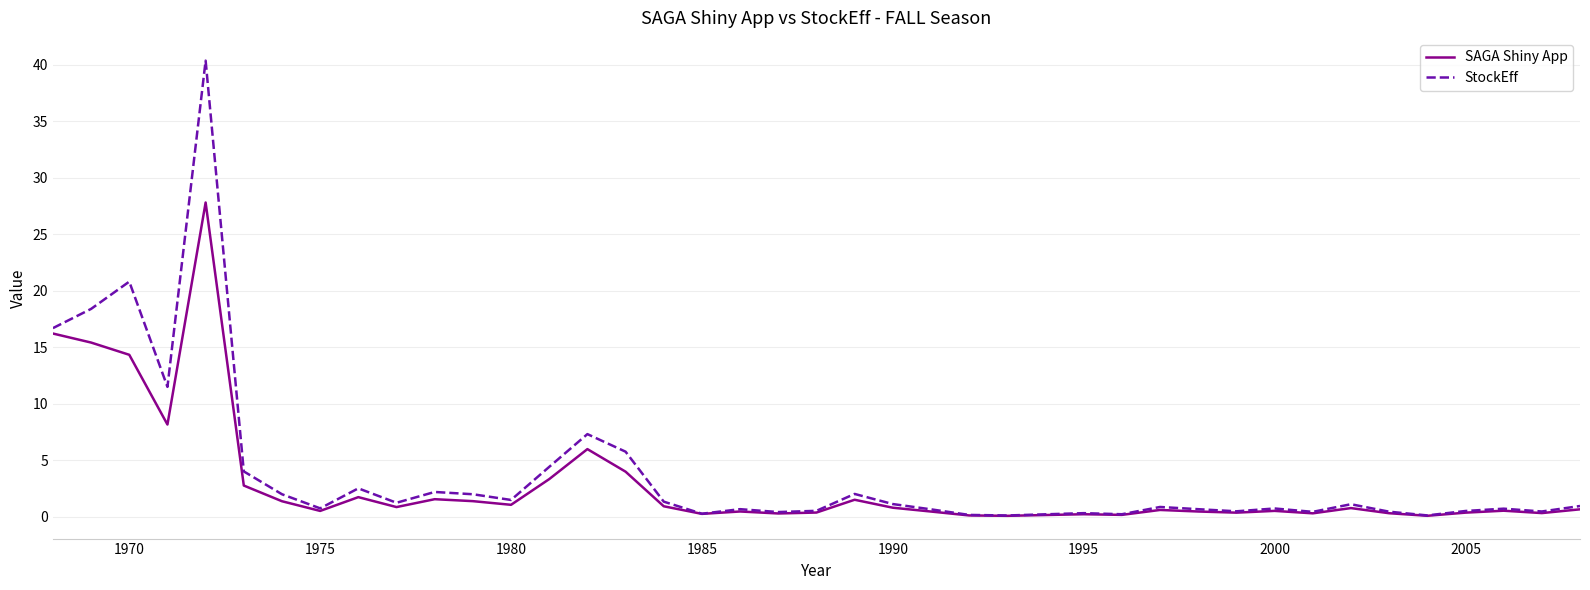

Which series has the widest spread of values?

StockEff